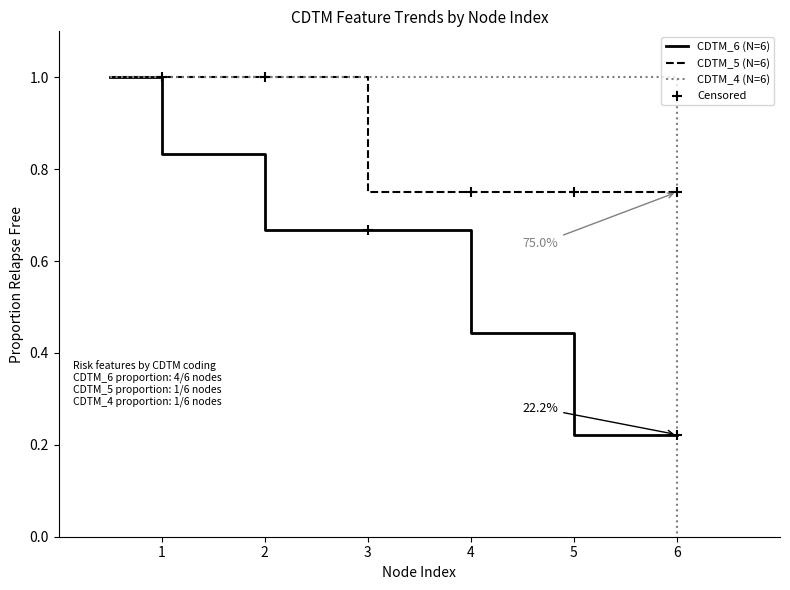

Which series has the widest spread of values?

CDTM_4 (N=6)